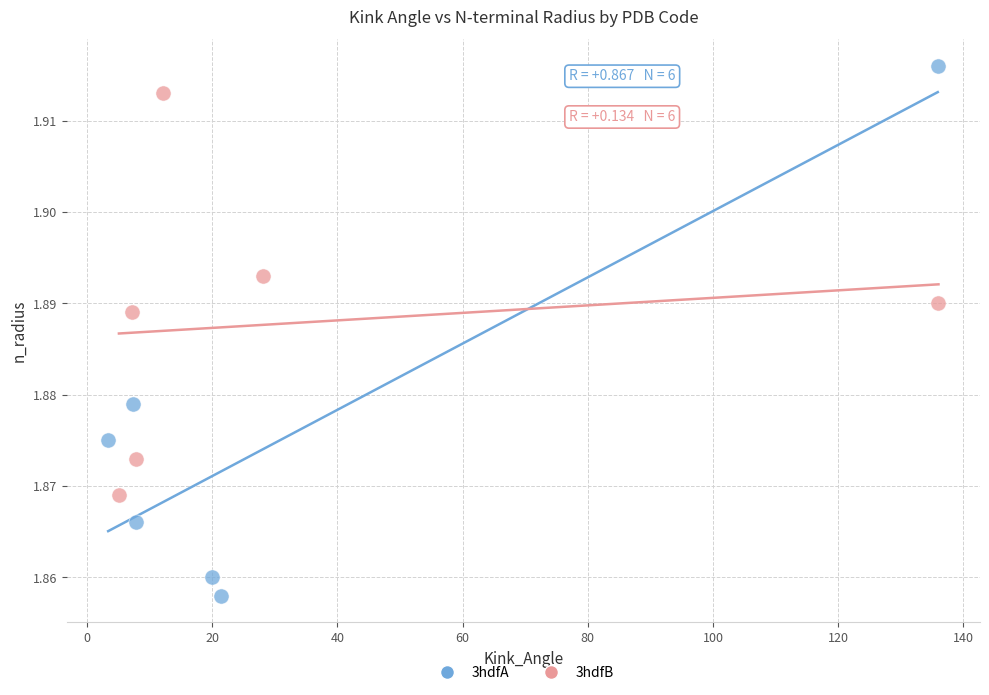

Which series reaches the minimum Y coordinate?

3hdfA